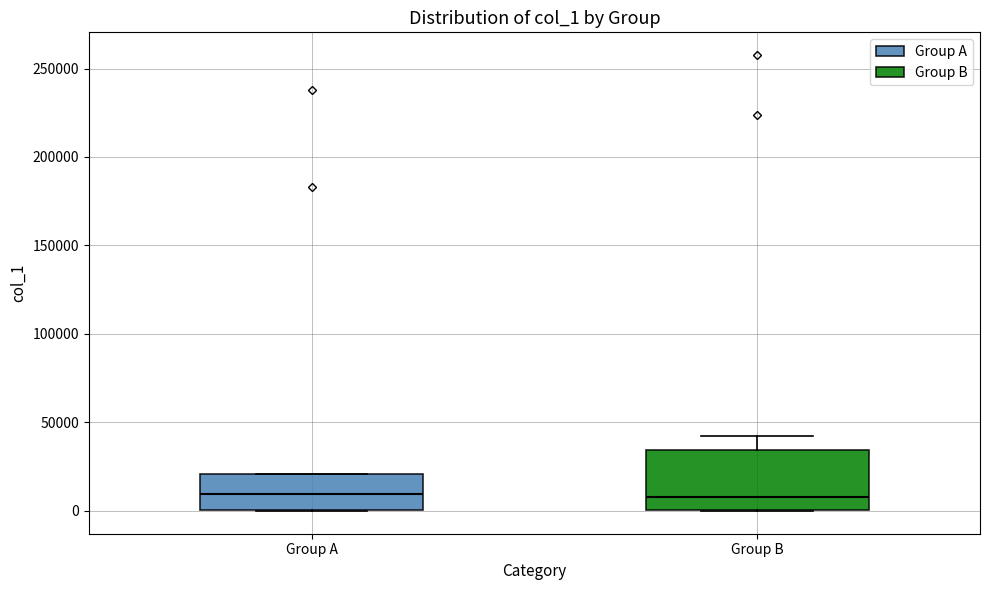

Which box is the tallest, from its lower edge to its upper edge?

Group B